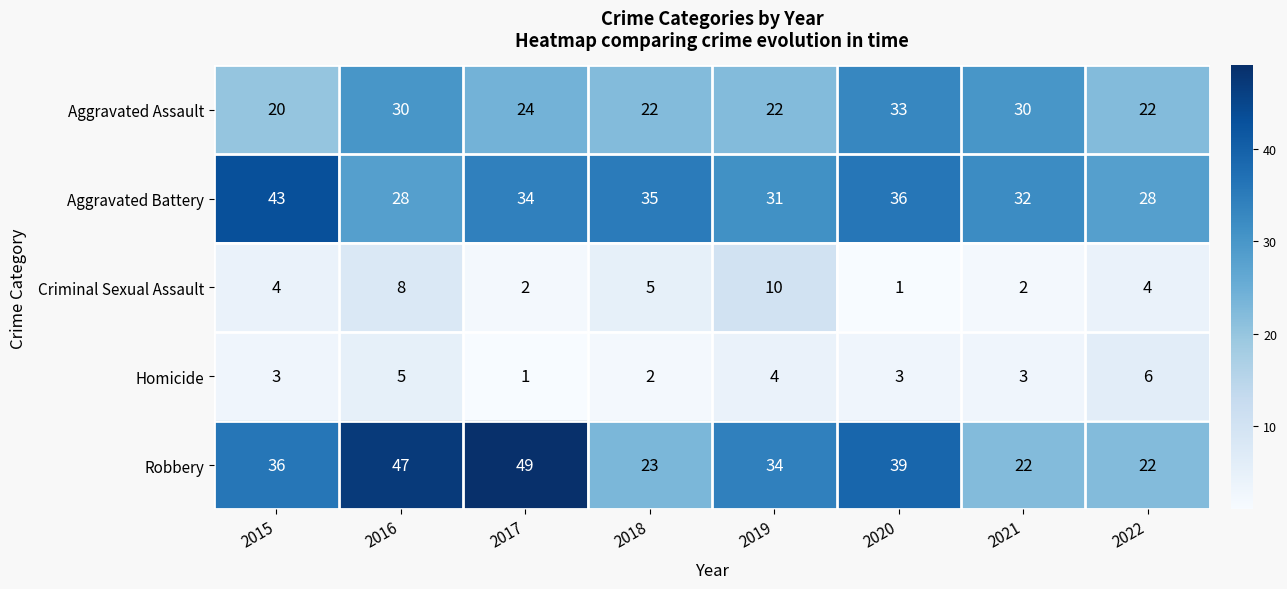

At how many categories does at least one series exceed 18?

8